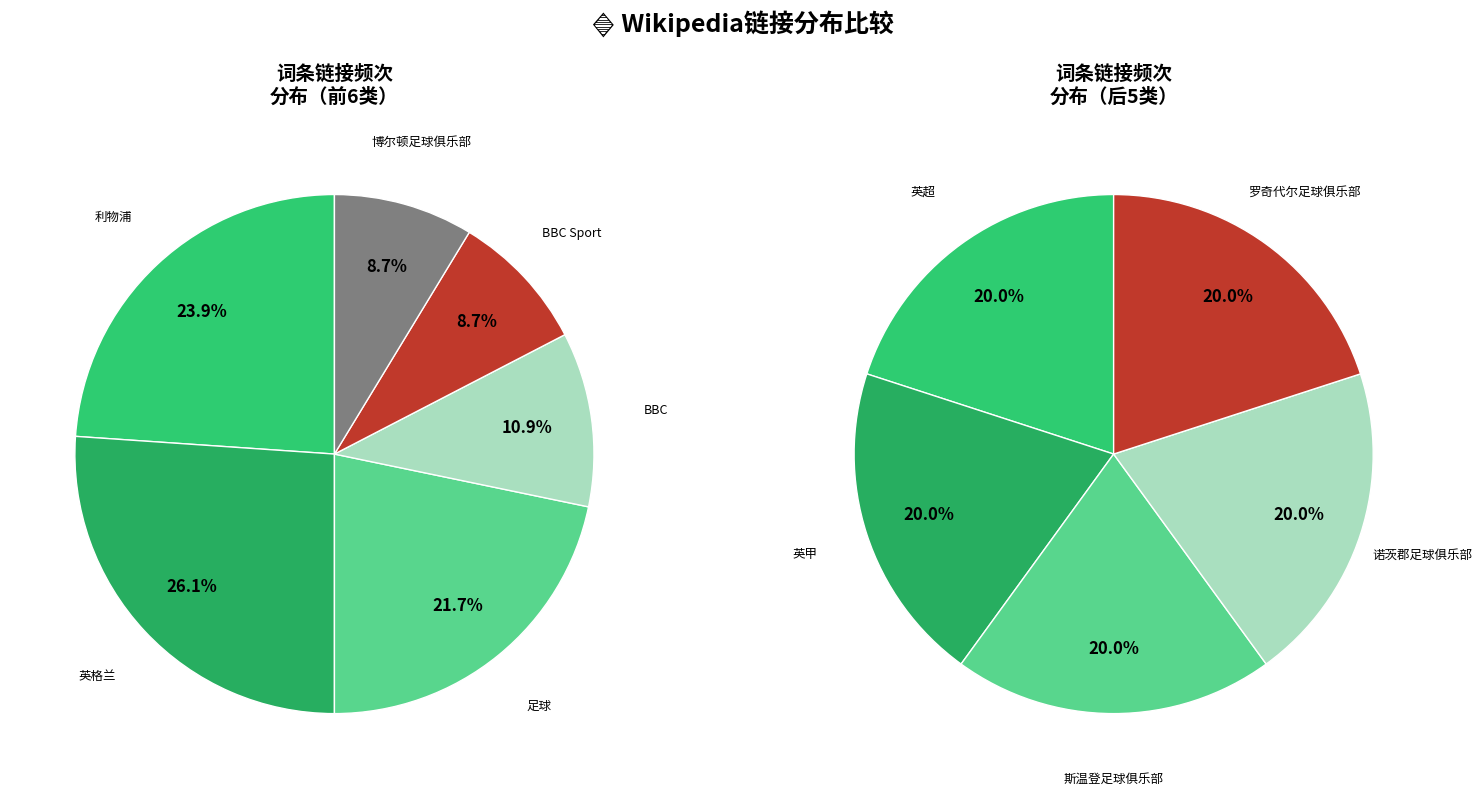

Between 博尔顿足球俱乐部 and BBC Sport, which is larger?

博尔顿足球俱乐部